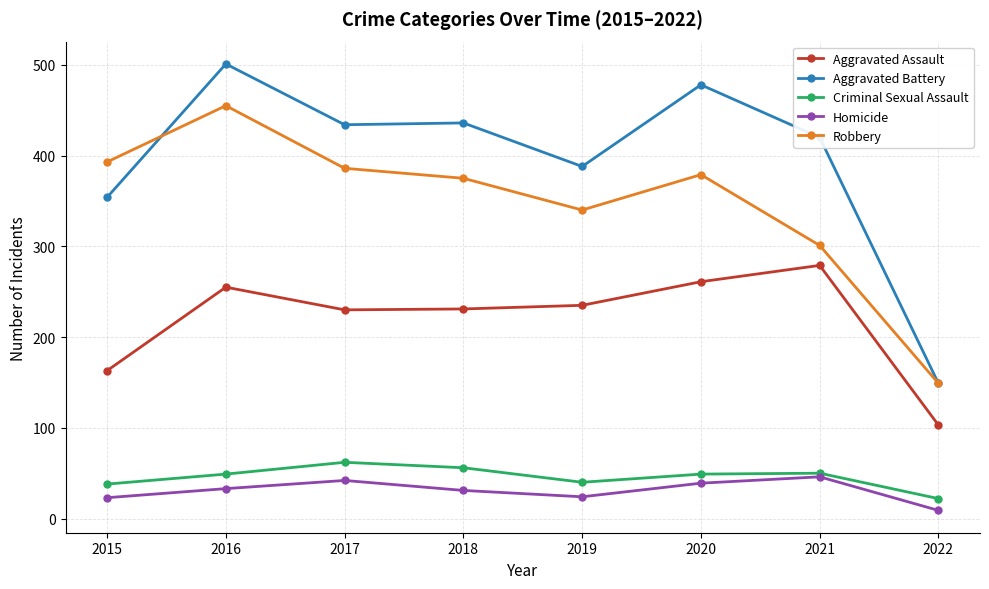

At which label is Robbery closest to 302?

2021